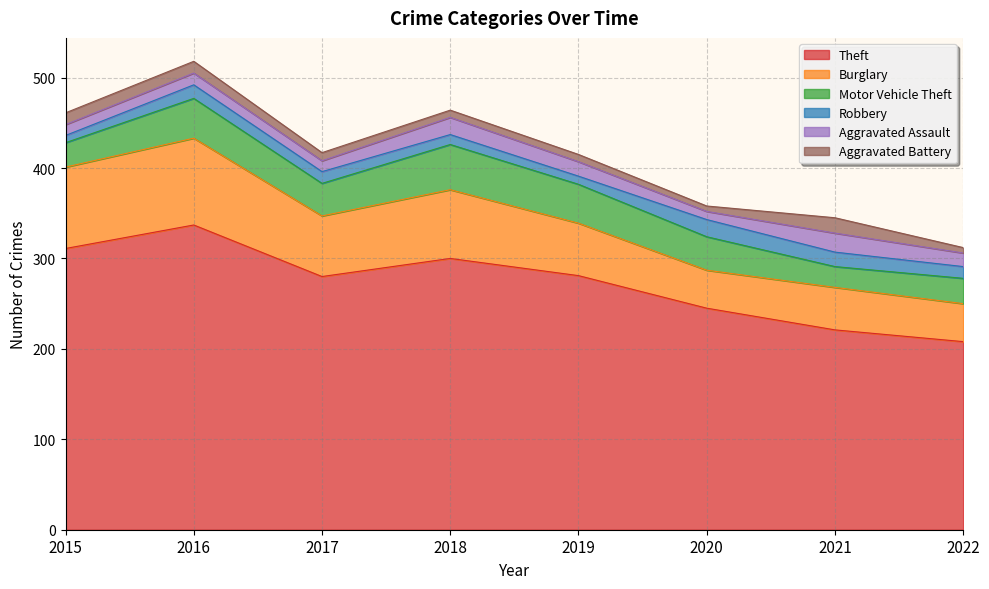

True or false: Aggravated Assault and Theft cross at least once.

False